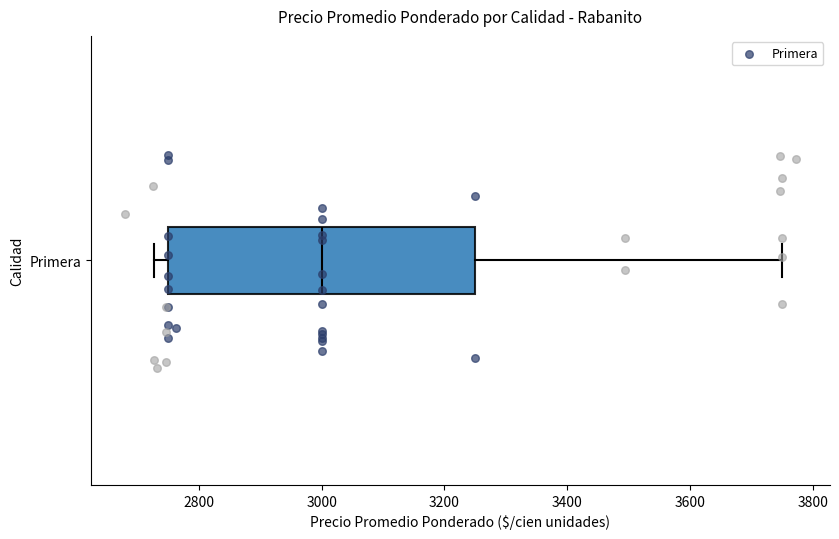

Where is the left edge of the box for Primera on the x-axis? The values are not printed on the chart, so give them approximately, as read against the axis.

2760